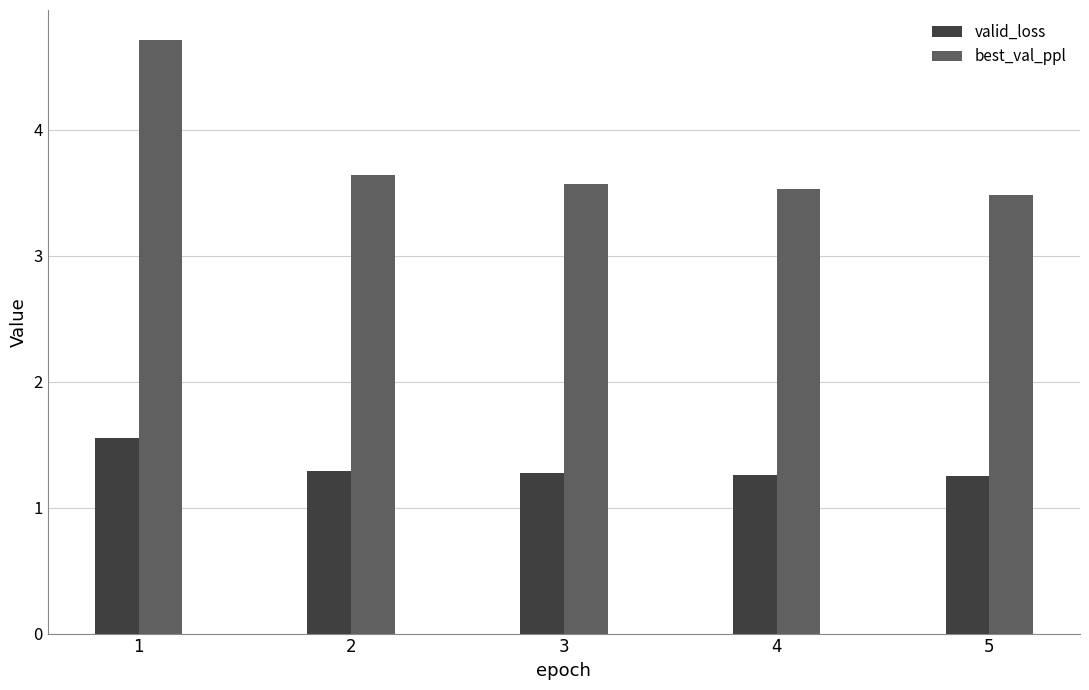

What is the difference between the highest and lowest values at 5?

2.2